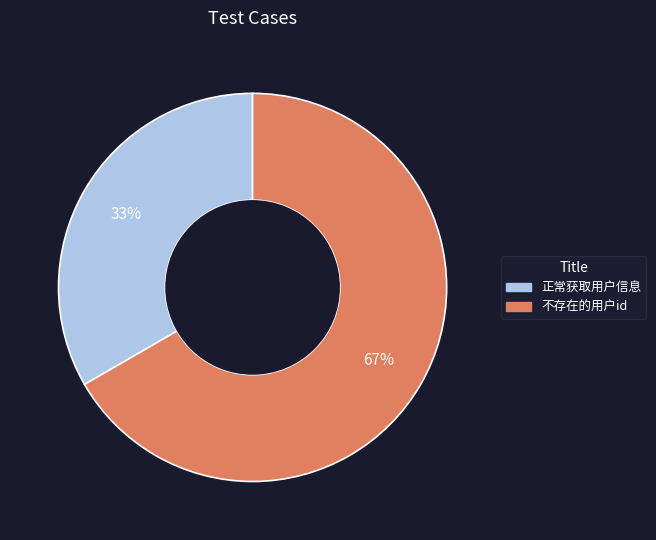

Is the sum of 不存在的用户id and 正常获取用户信息 greater than half?

Yes